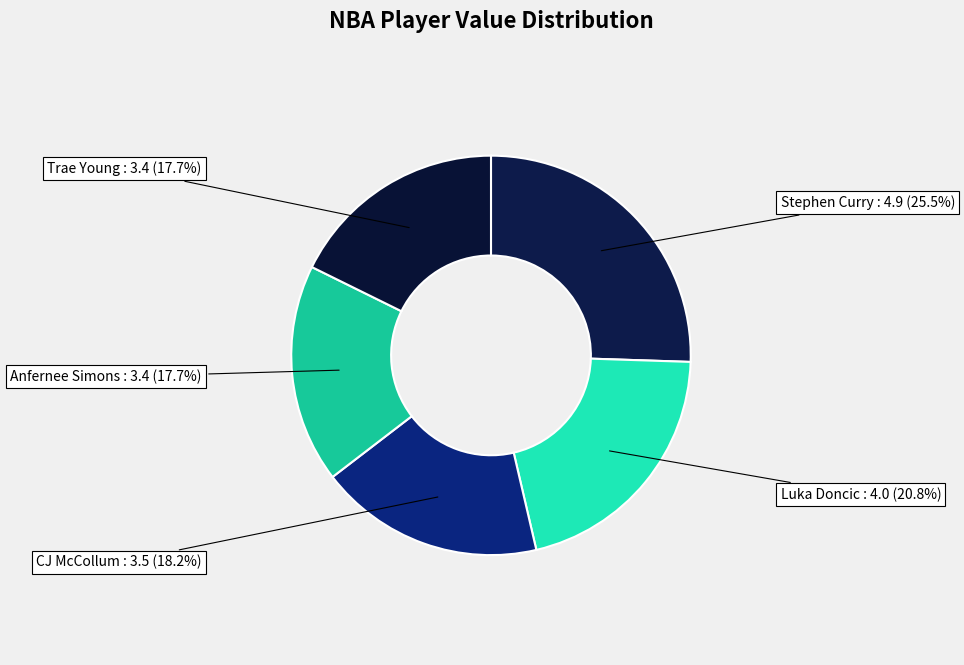

To the nearest percent, what is the difference between the largest and smallest slice percentages?

8%